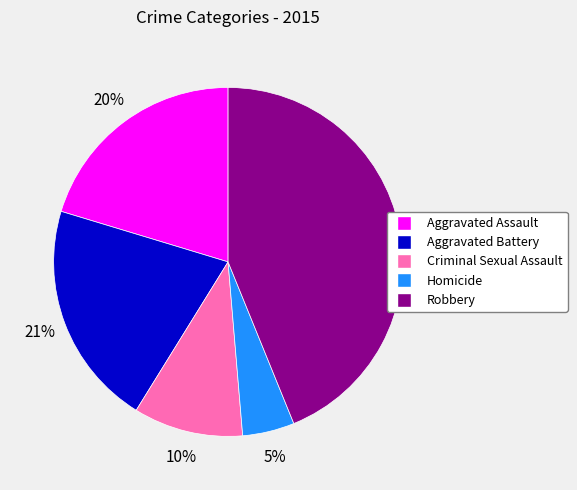

Which category has the biggest portion of the pie?

Robbery